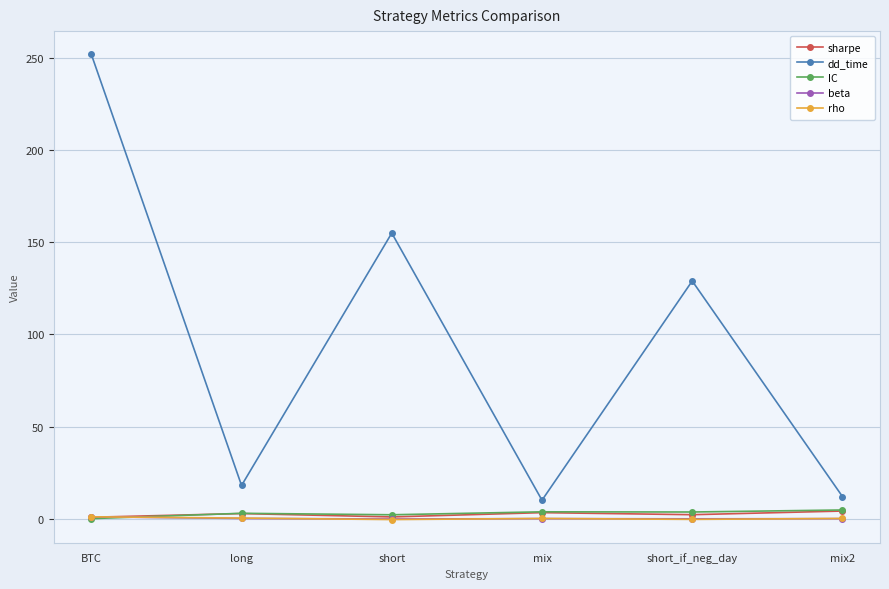

Read the dd_time value at mix2.

12.0